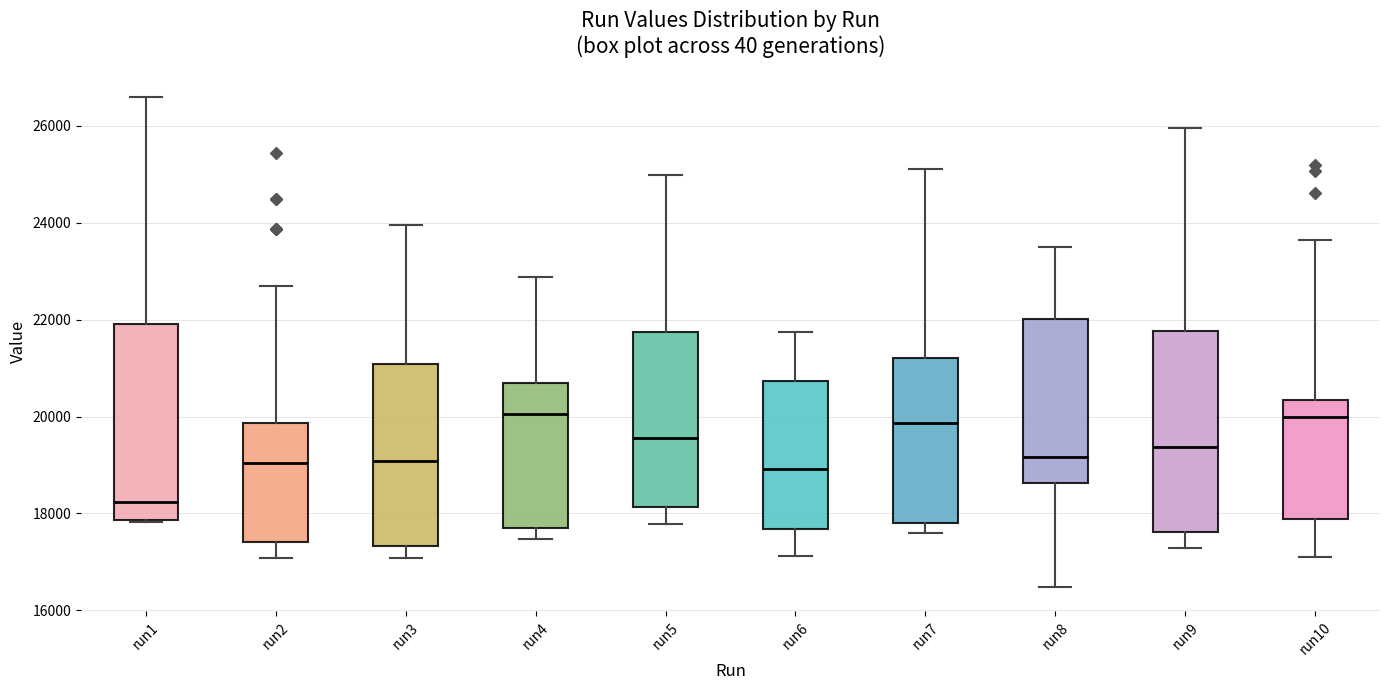

Reading left to right, read every box against the y-axis: the position of its median line, the range the box covers, and the ends of its whiskers. The values are not printed on the chart, so give them approximately, as read against the axis.

run1: median 18200, box 17800 to 22000, whiskers 17800 to 26600
run2: median 19000, box 17400 to 19800, whiskers 17000 to 22600
run3: median 19000, box 17400 to 21000, whiskers 17000 to 24000
run4: median 20000, box 17600 to 20600, whiskers 17400 to 22800
run5: median 19600, box 18200 to 21800, whiskers 17800 to 25000
run6: median 19000, box 17600 to 20800, whiskers 17200 to 21800
run7: median 19800, box 17800 to 21200, whiskers 17600 to 25200
run8: median 19200, box 18600 to 22000, whiskers 16400 to 23400
run9: median 19400, box 17600 to 21800, whiskers 17200 to 26000
run10: median 20000, box 17800 to 20400, whiskers 17200 to 23600